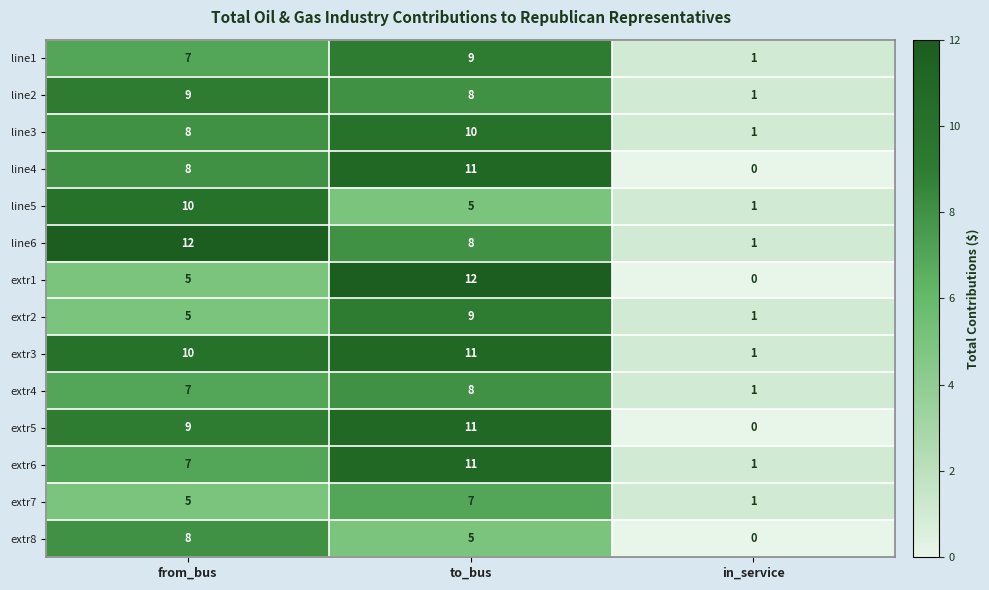

Between from_bus and in_service, which series saw the biggest shift?

line6